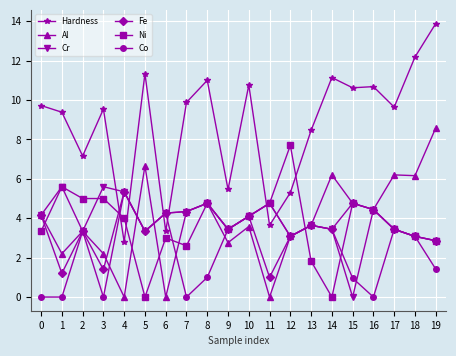

What is the difference between the Al values at 10 and 15?

1.2